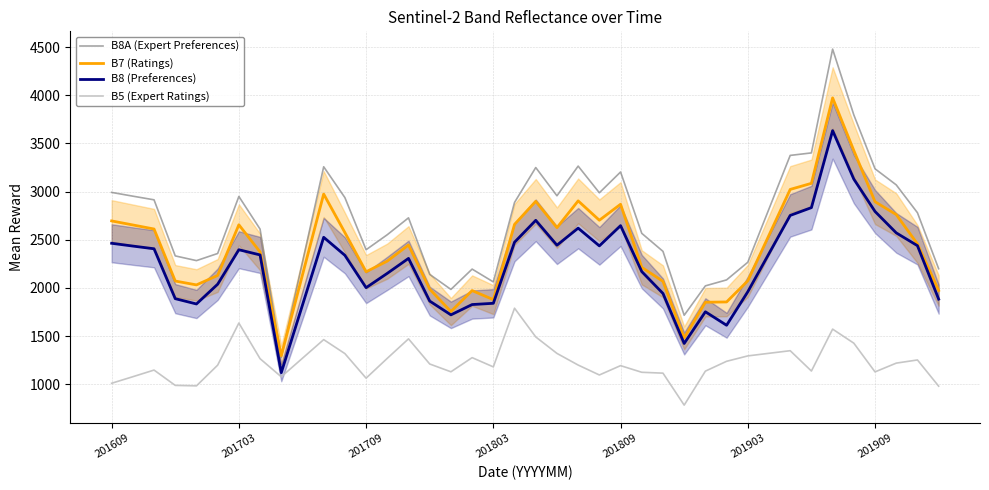

What value does the B7 (Ratings) series have at 19?

2660